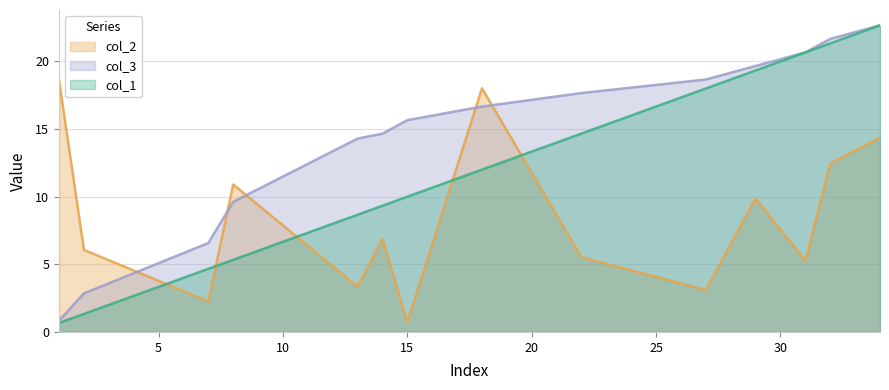

What value does the col_1 series have at 2?

1.3